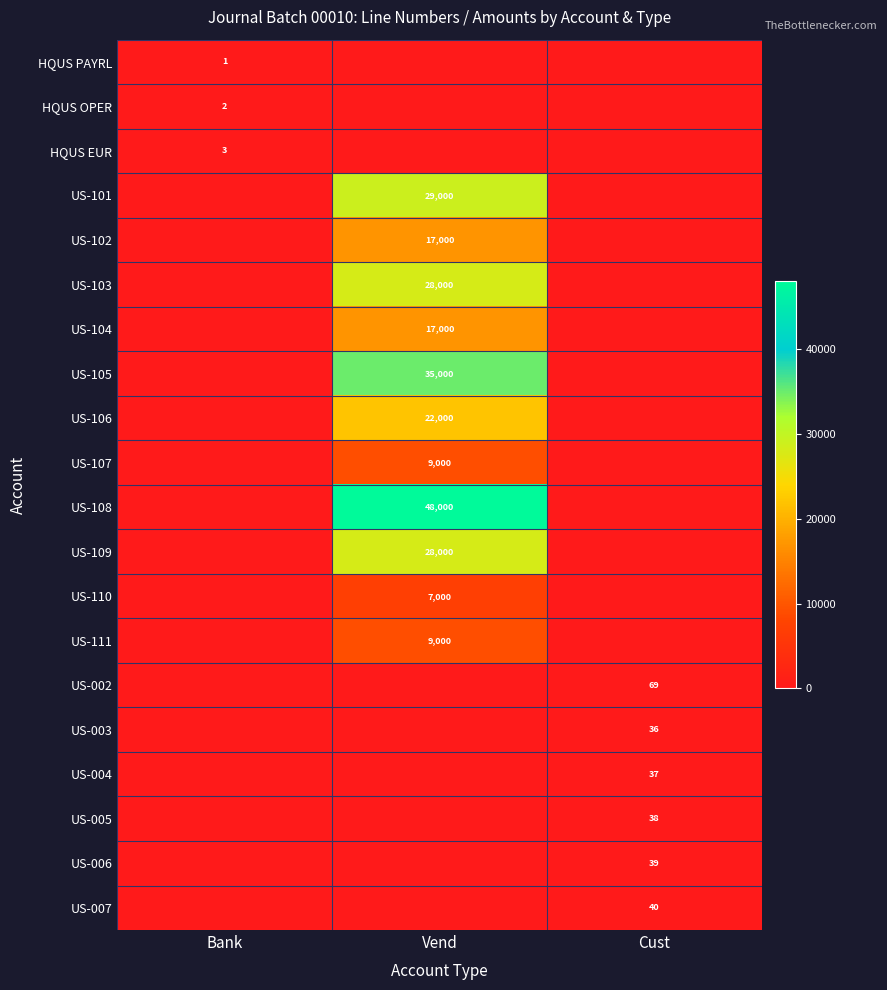

What is the spread (max minus min) of values at Vend?

48000